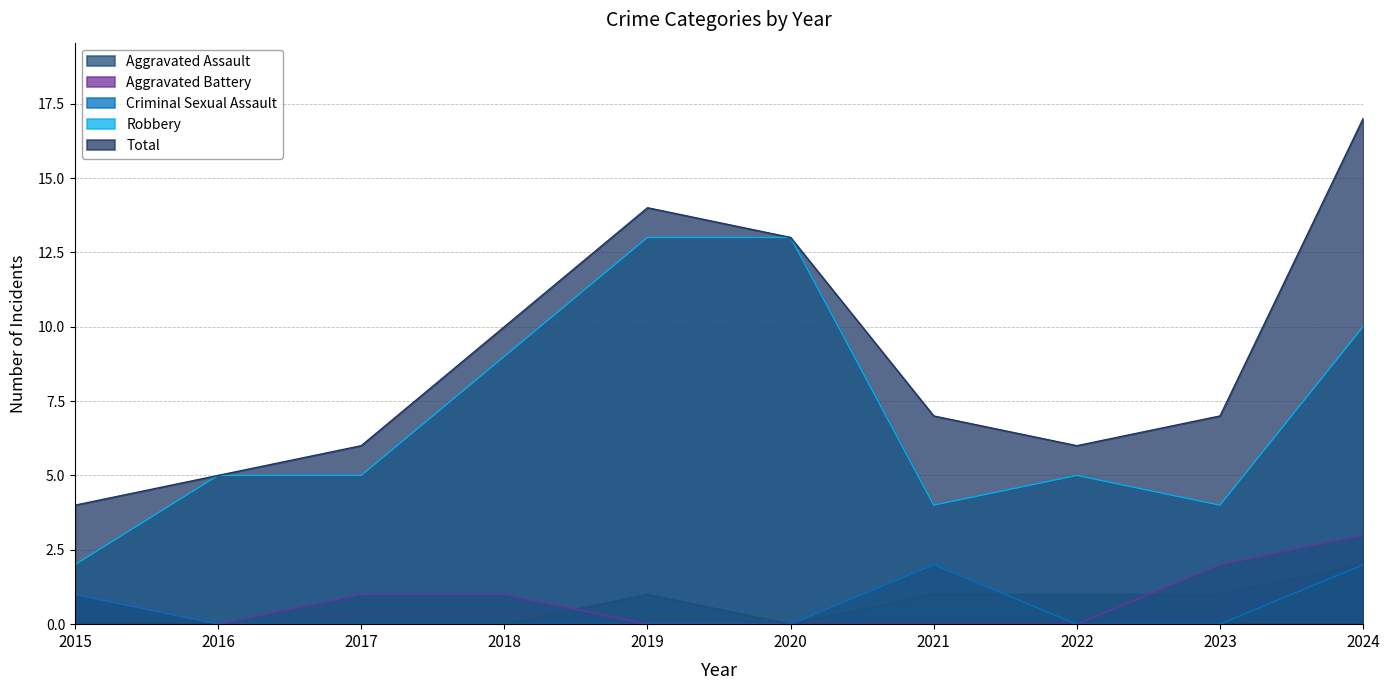

Which series changed the most between 2016 and 2017?

Aggravated Battery